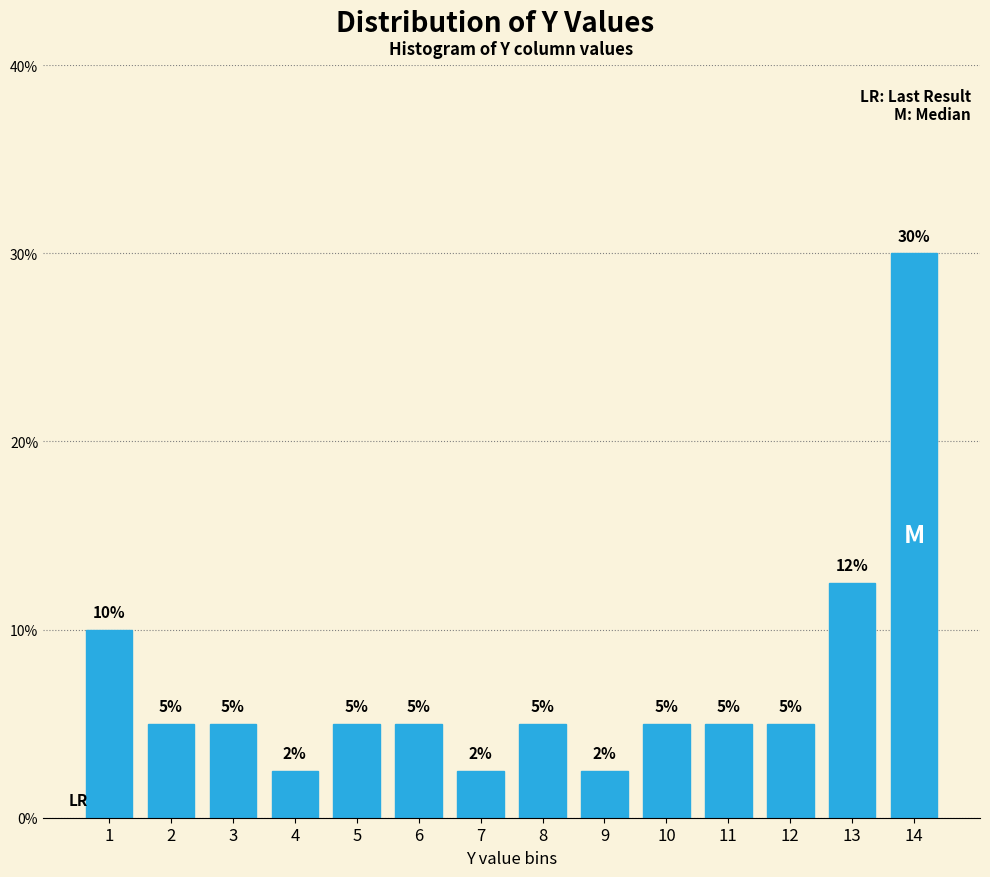

What is the smallest value displayed?

2.5